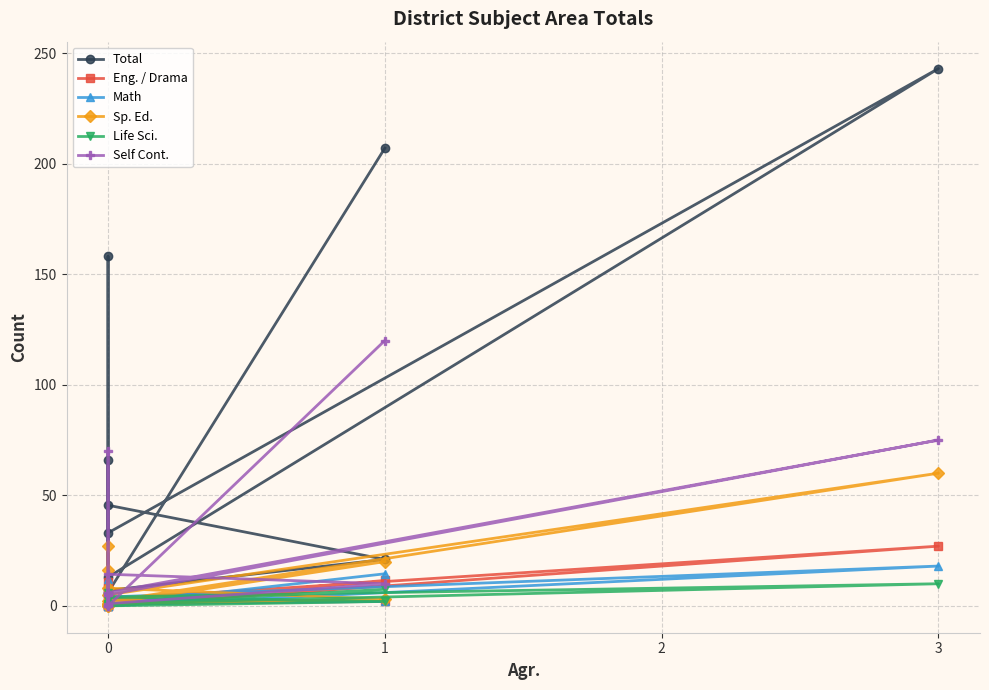

Which series changed the most between 0 and 1?

Total